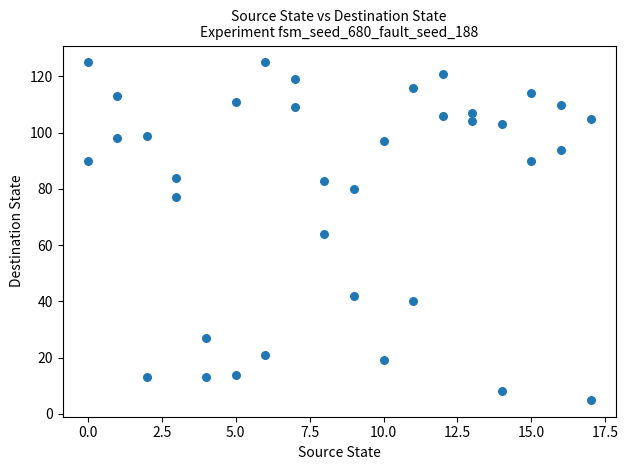

What is the range of X values (max minus min)?

17